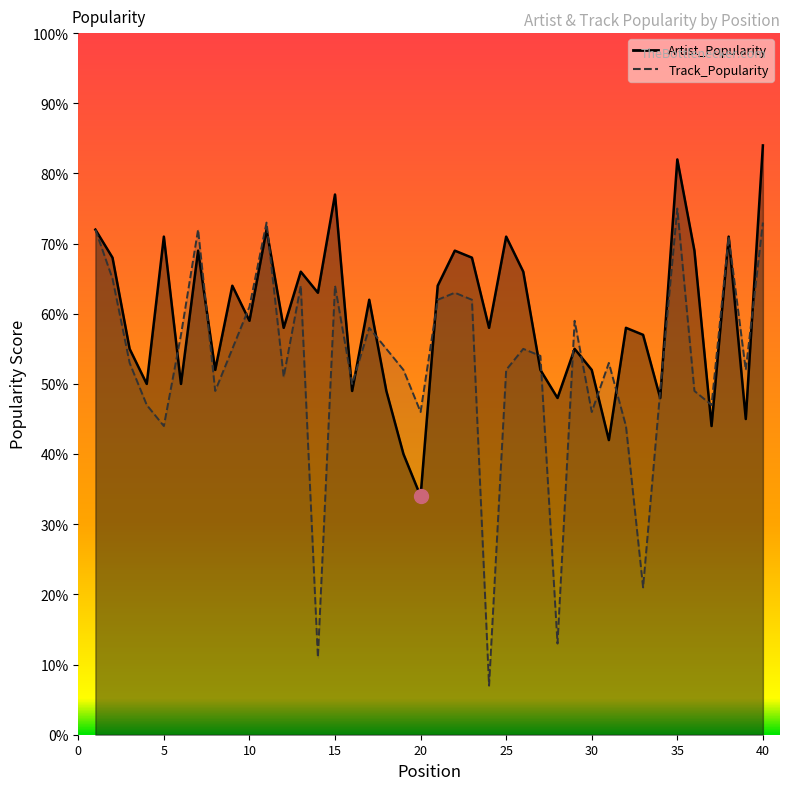

What is the lowest value of the Artist_Popularity series?

34